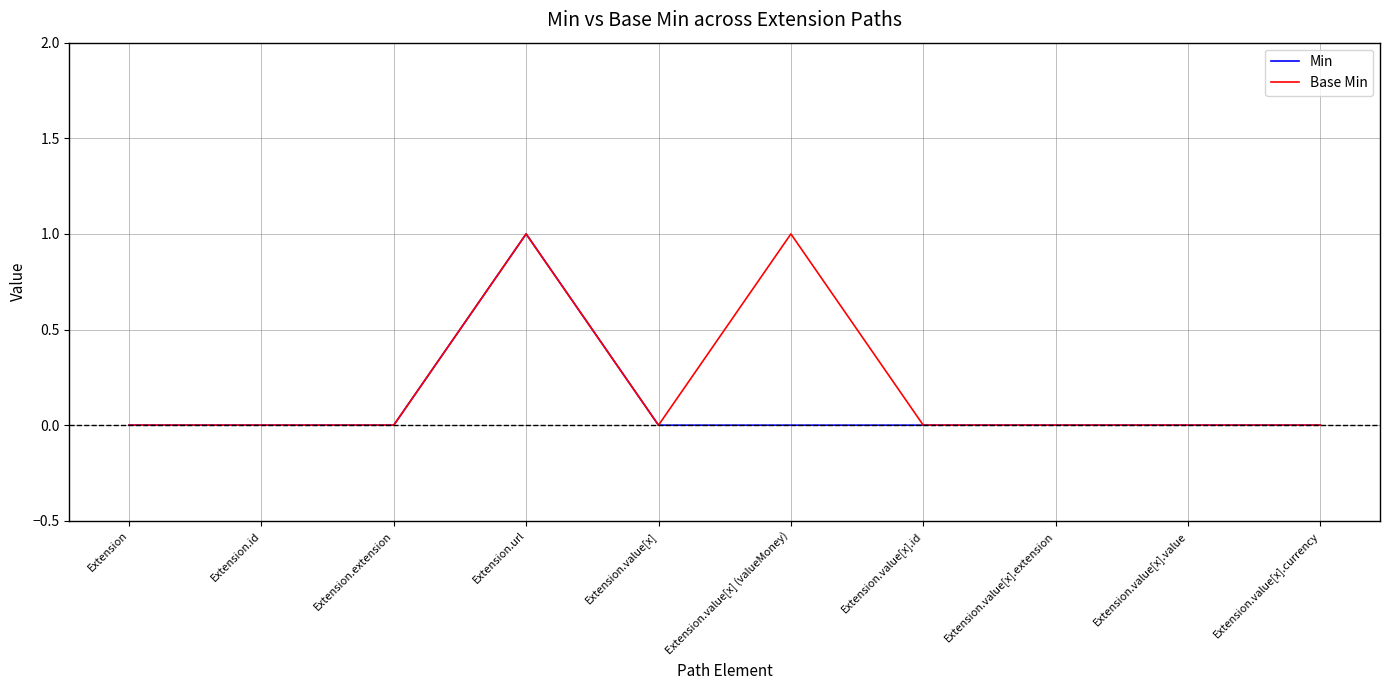

At which category is the sum across all series the highest?

Extension.url